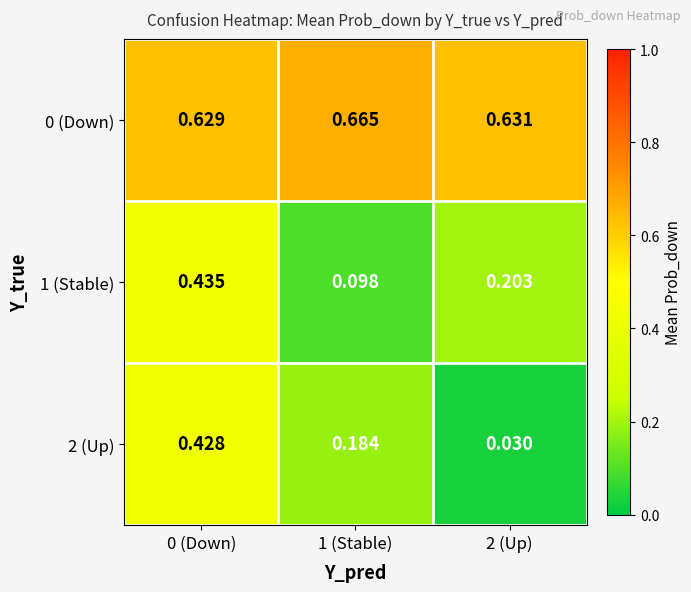

Is the value of 0 (Down) at 1 (Stable) greater than the value of 1 (Stable) at 1 (Stable)?

Yes